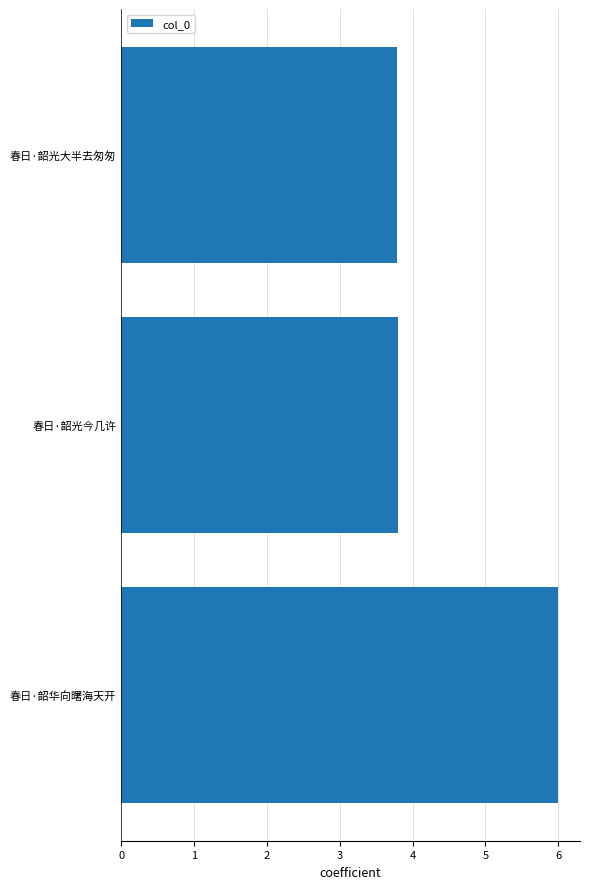

The chart shows a value of 5.3 at 春日·韶光今几许. True or false?

False